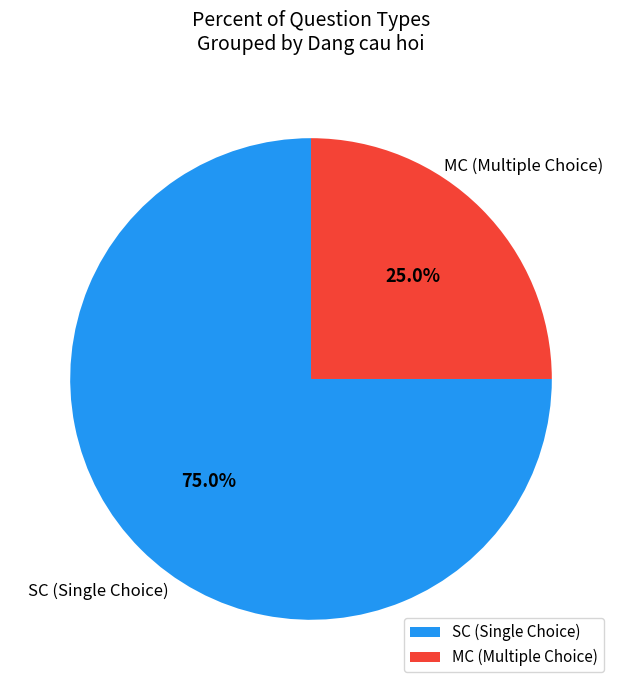

True or false: MC accounts for 25% of the total.

True